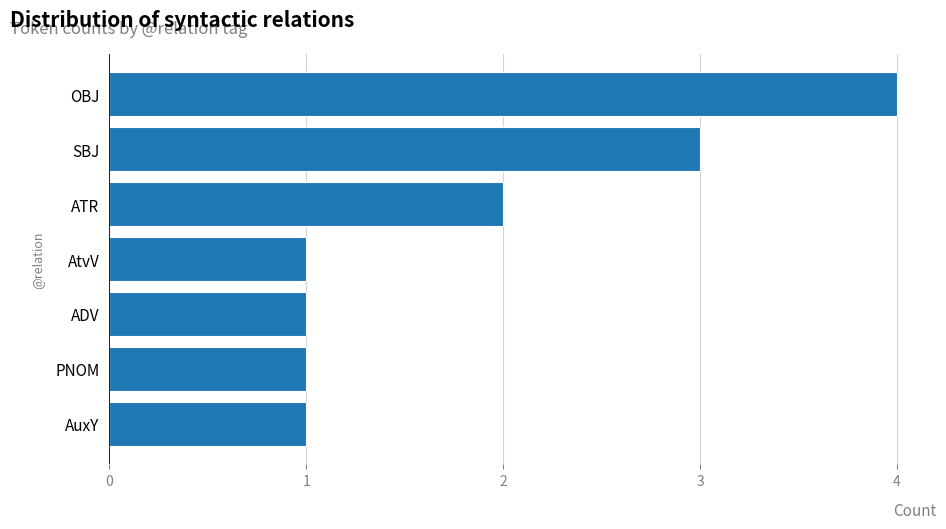

What is the change in value from ADV to SBJ?

+2